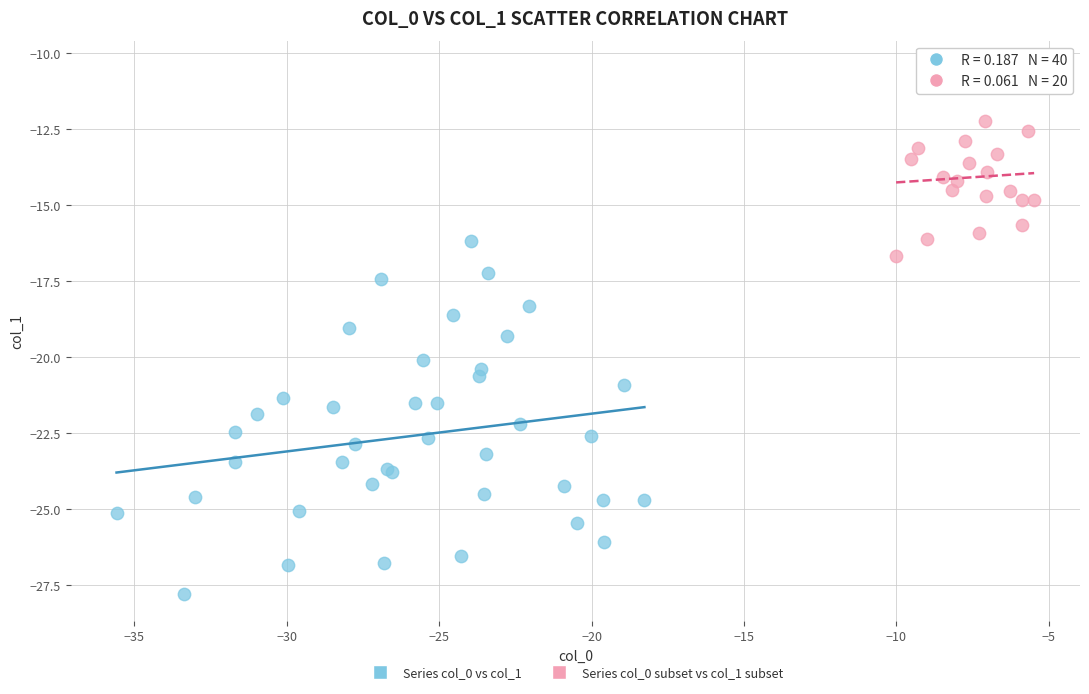

Which series has the widest spread of Y values?

Series col_0 vs col_1